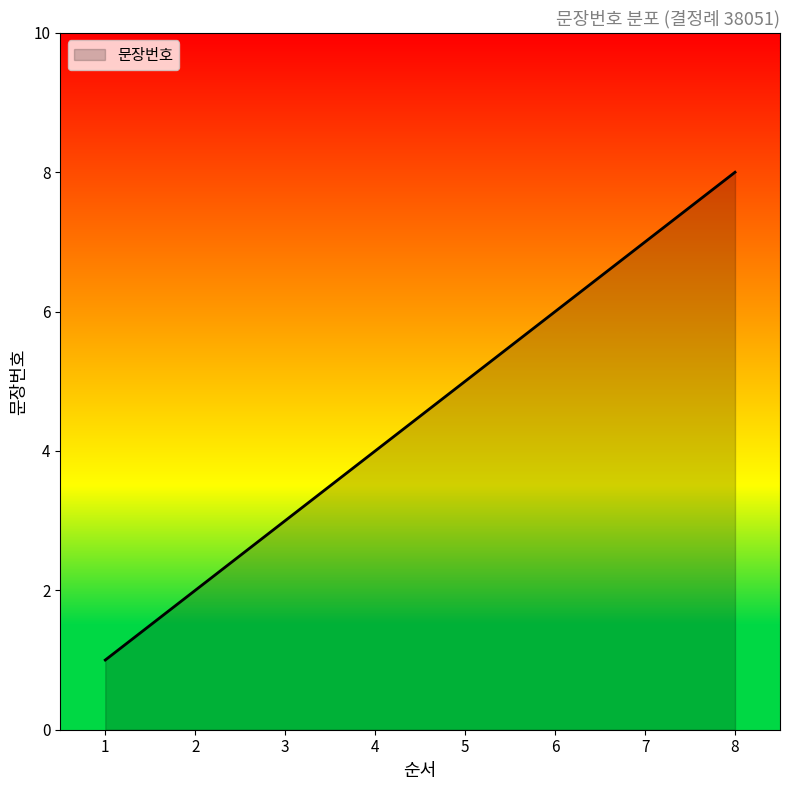

What is the sum of all values?

36